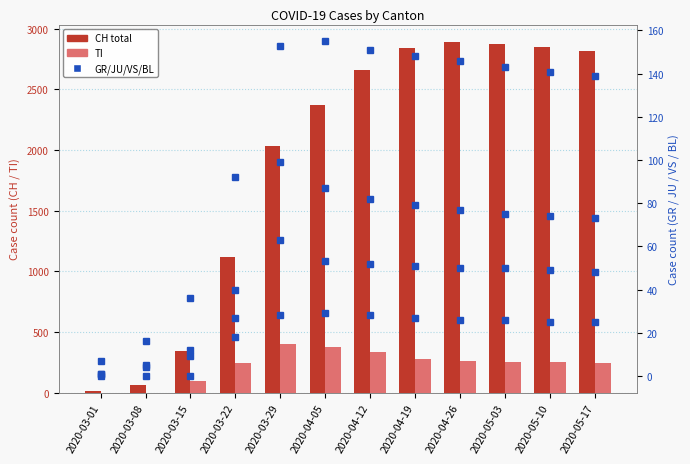

True or false: TI has a value of 85 at 2020-05-10.

False